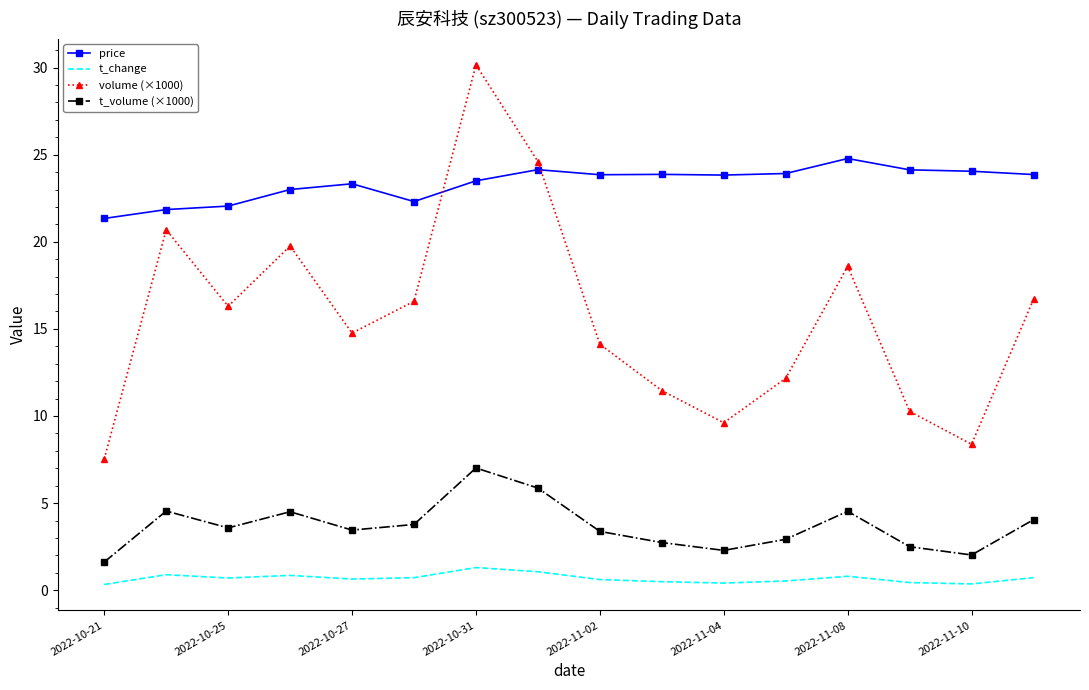

True or false: volume (×1000) and price cross at least once.

True